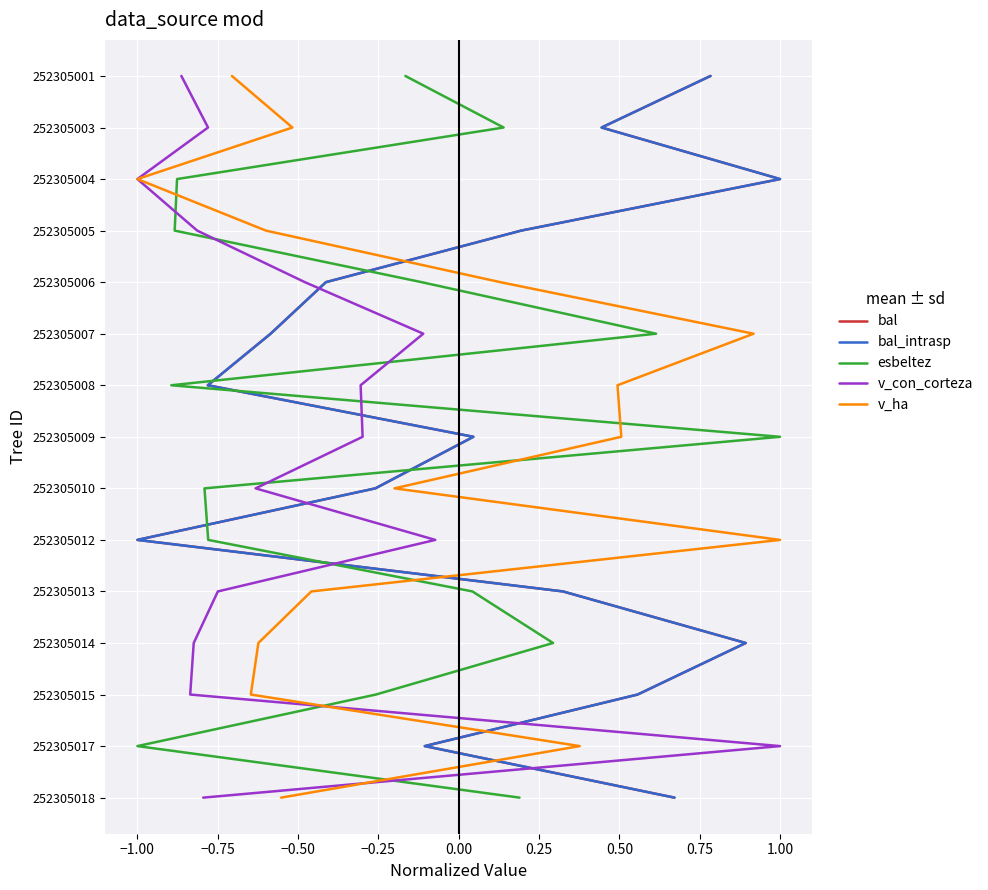

True or false: bal_intrasp has a value of 1 at −1.00.

True